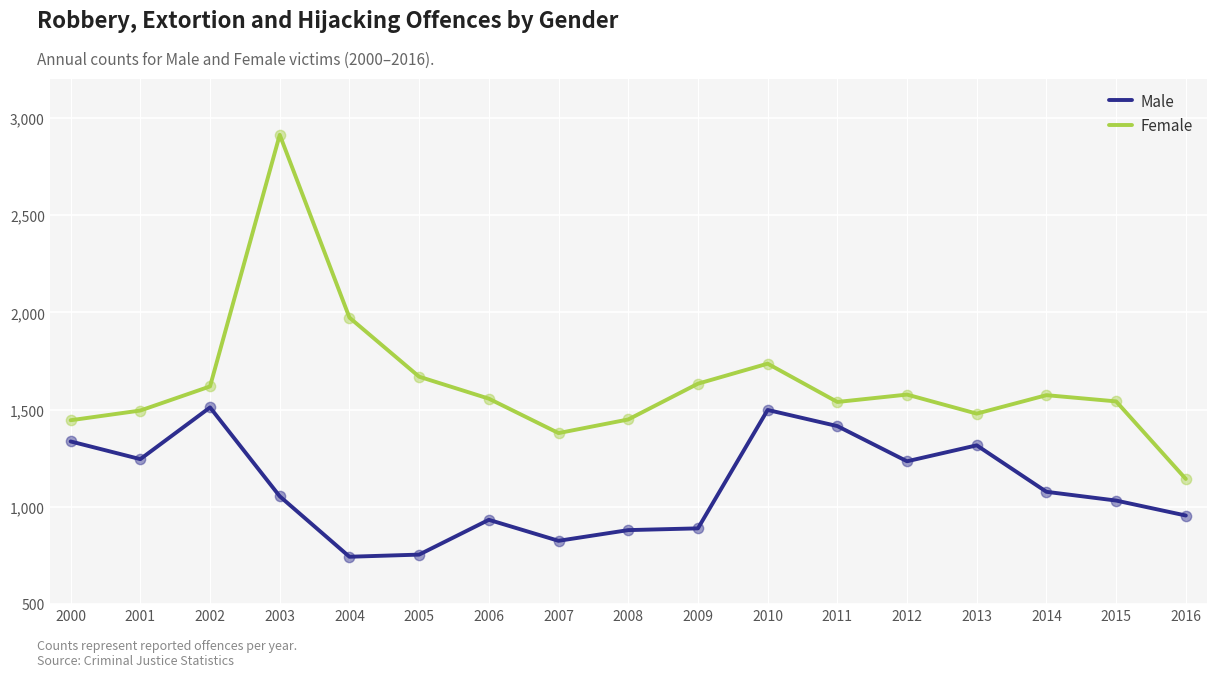

What is the spread (max minus min) of values at 2014?

497